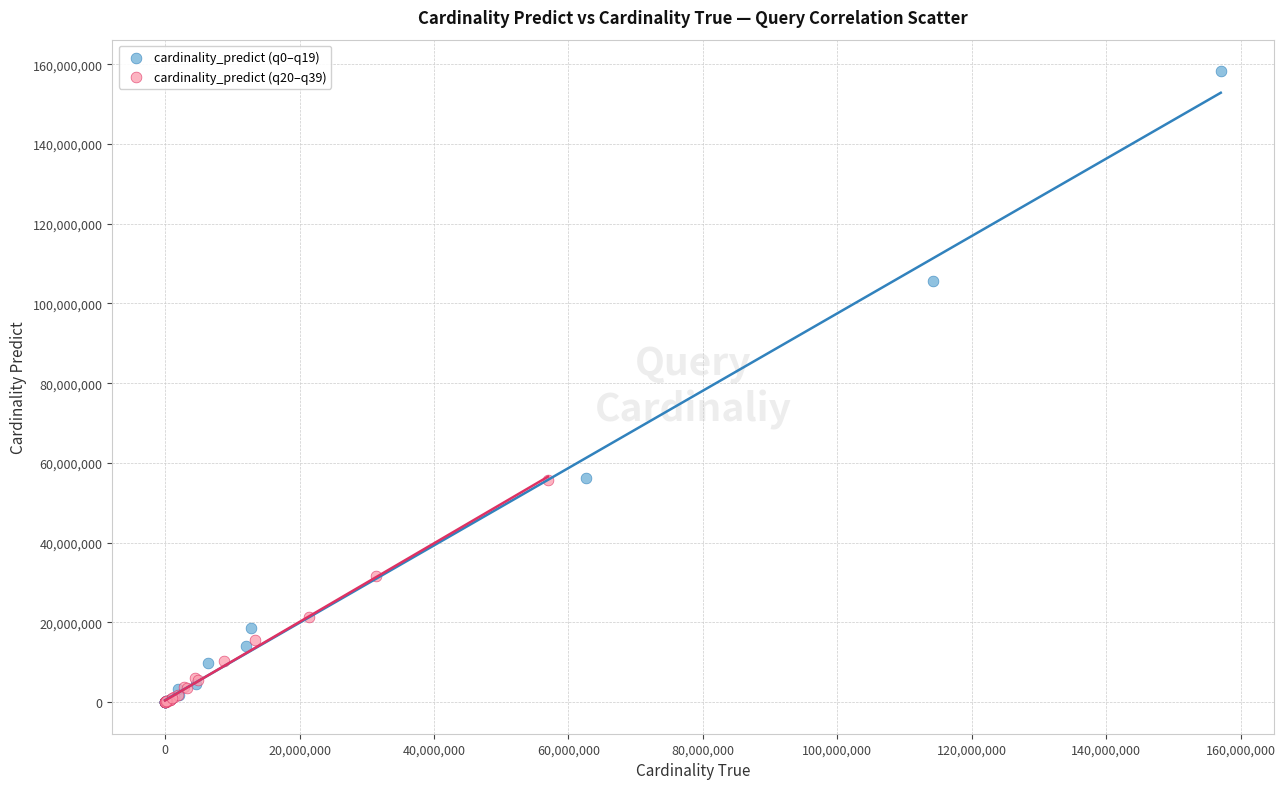

What are all the series names shown in the legend?

cardinality_predict (q0–q19), cardinality_predict (q20–q39)